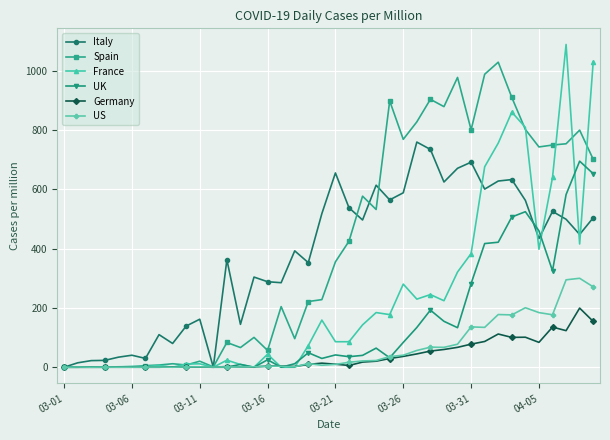

Which series has the widest spread of values?

France